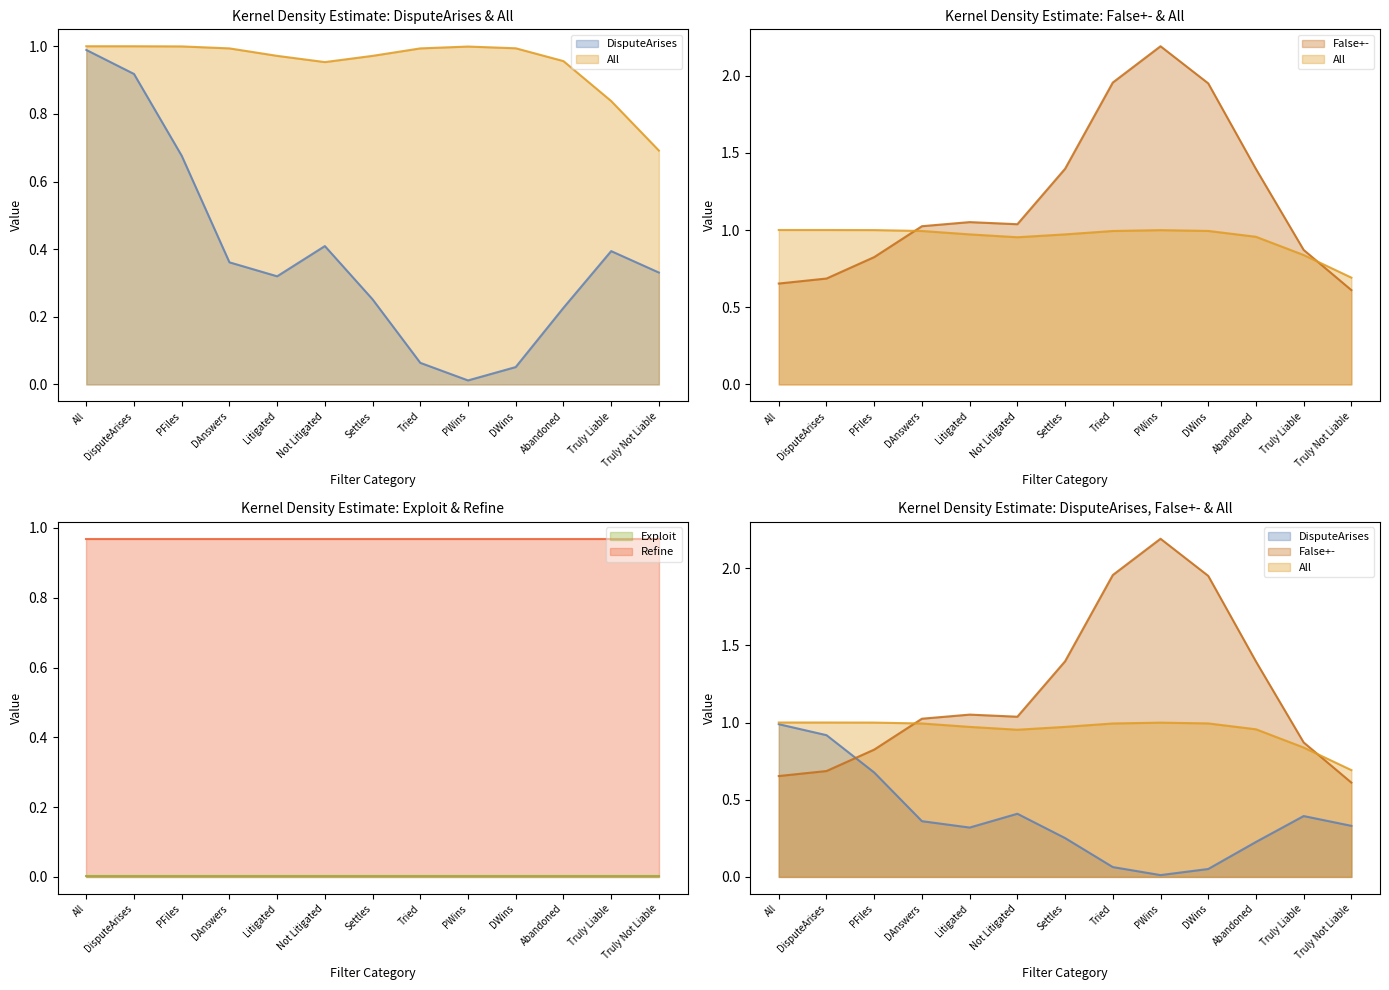

At which category does the chart reach its peak across all series?

PWins